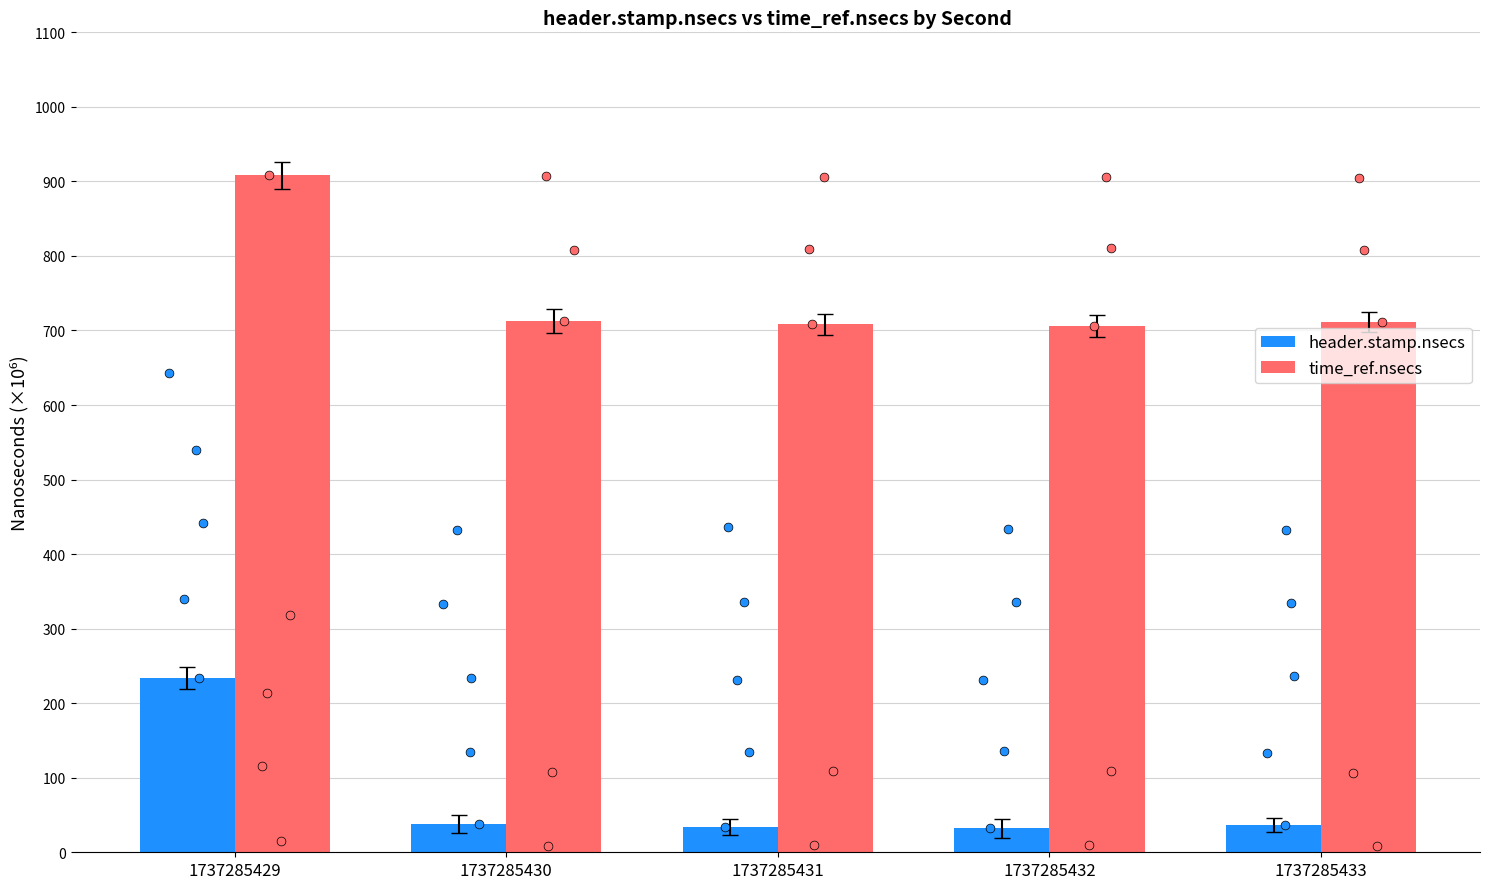

At how many categories does at least one series exceed 150999911?

5